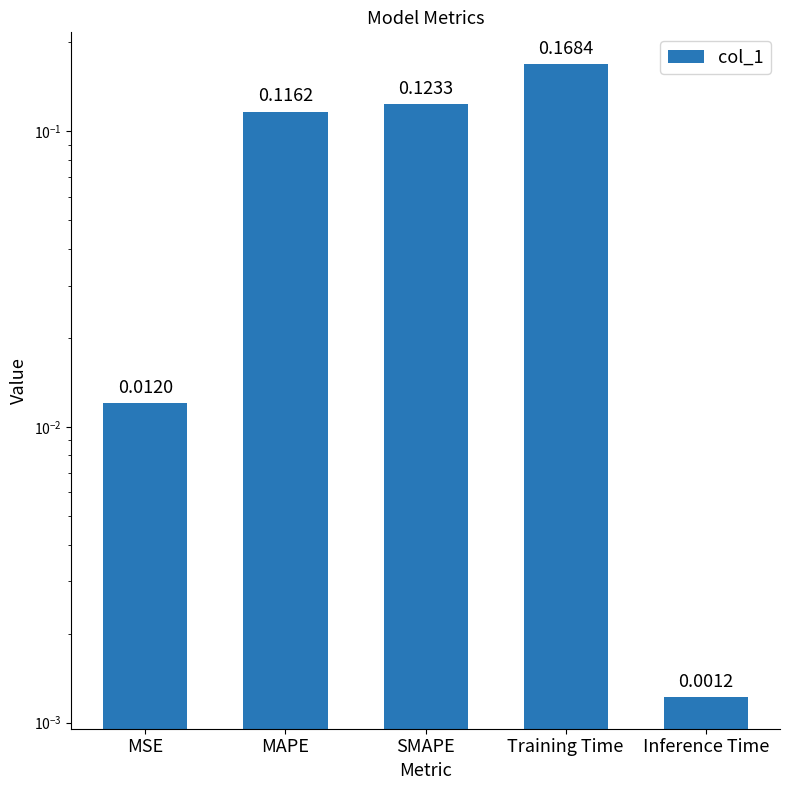

List the labels in order of value, largest first.

Training Time, SMAPE, MAPE, MSE, Inference Time